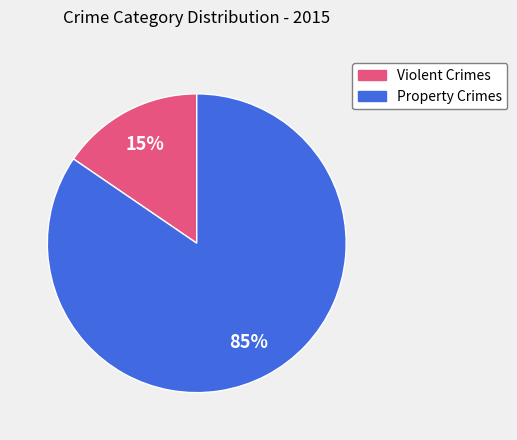

Is there any slice that represents more than half of the pie?

Yes